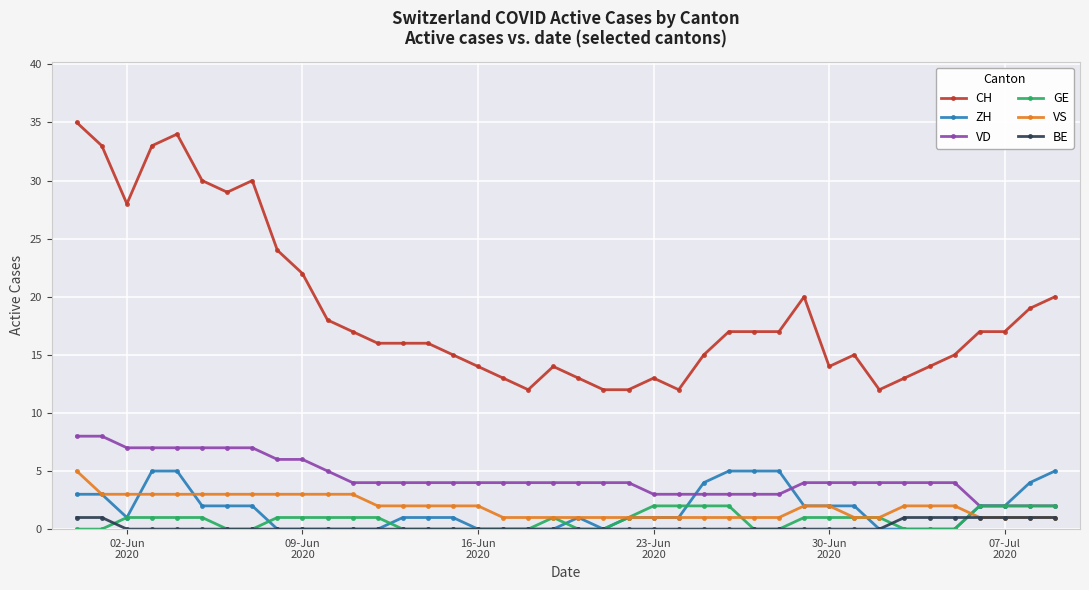

Which series has the largest total across all categories?

CH